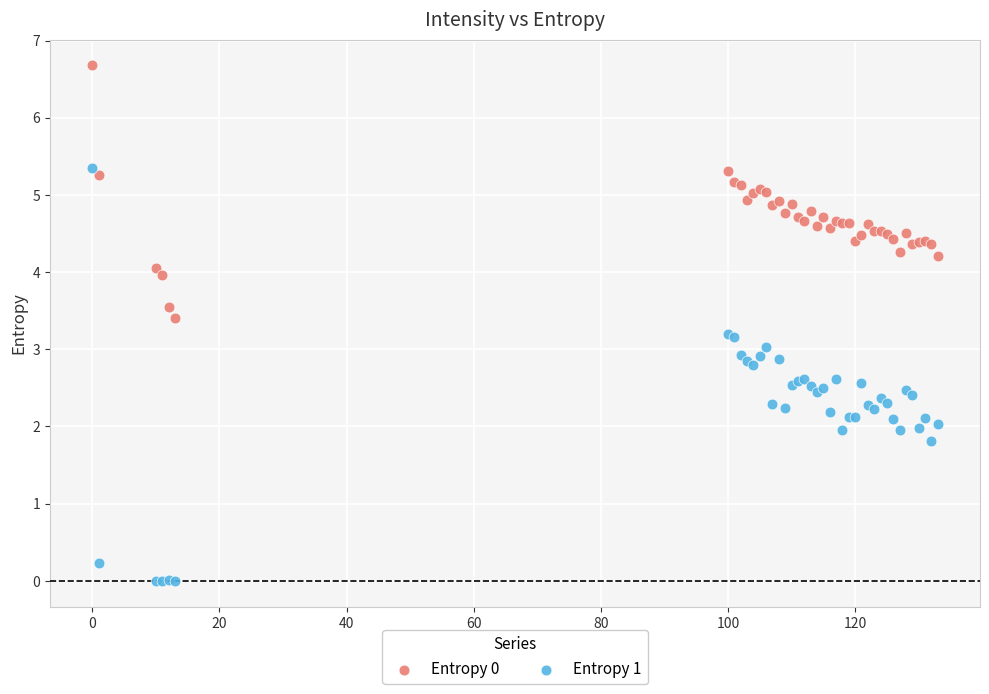

Which series contains the lowest Y value?

Entropy 1